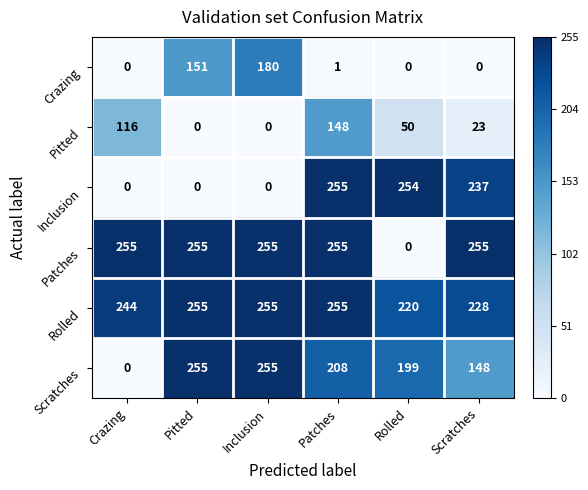

What is the average value of the Pitted series?

56